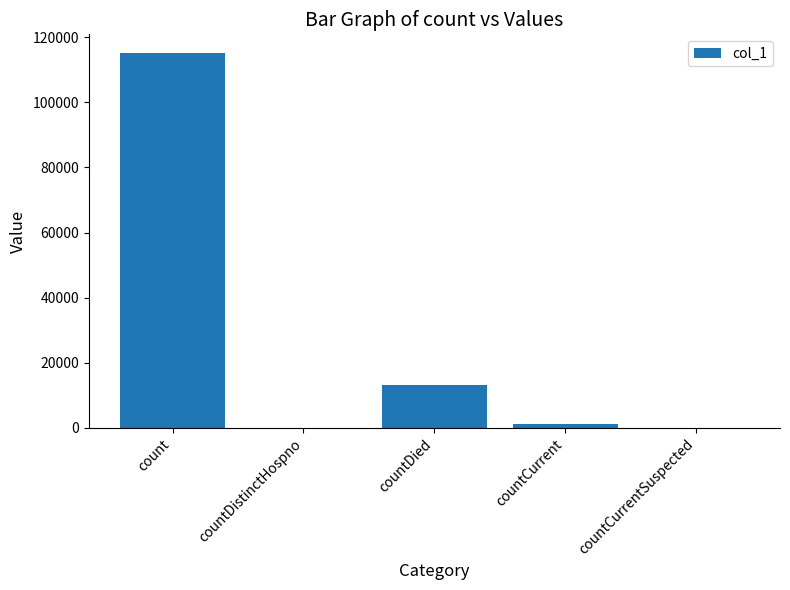

Which category has the highest value across all series?

count